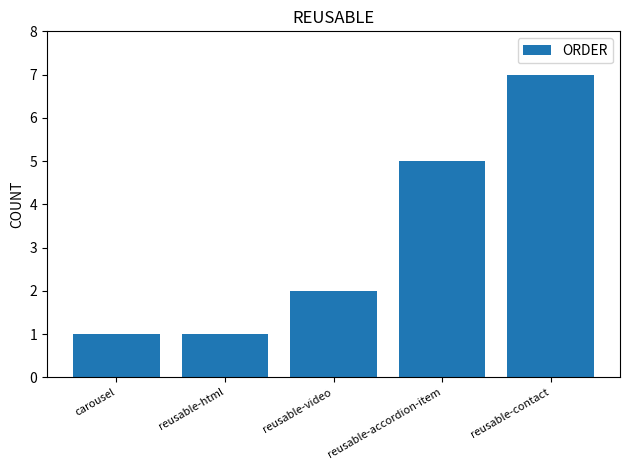

What is the label of the 1st bar from the left?

carousel